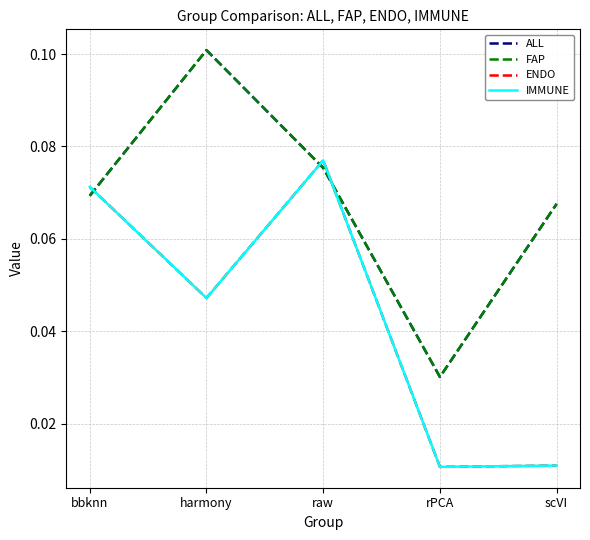

What is the sum of the ENDO values at harmony and bbknn?

0.1